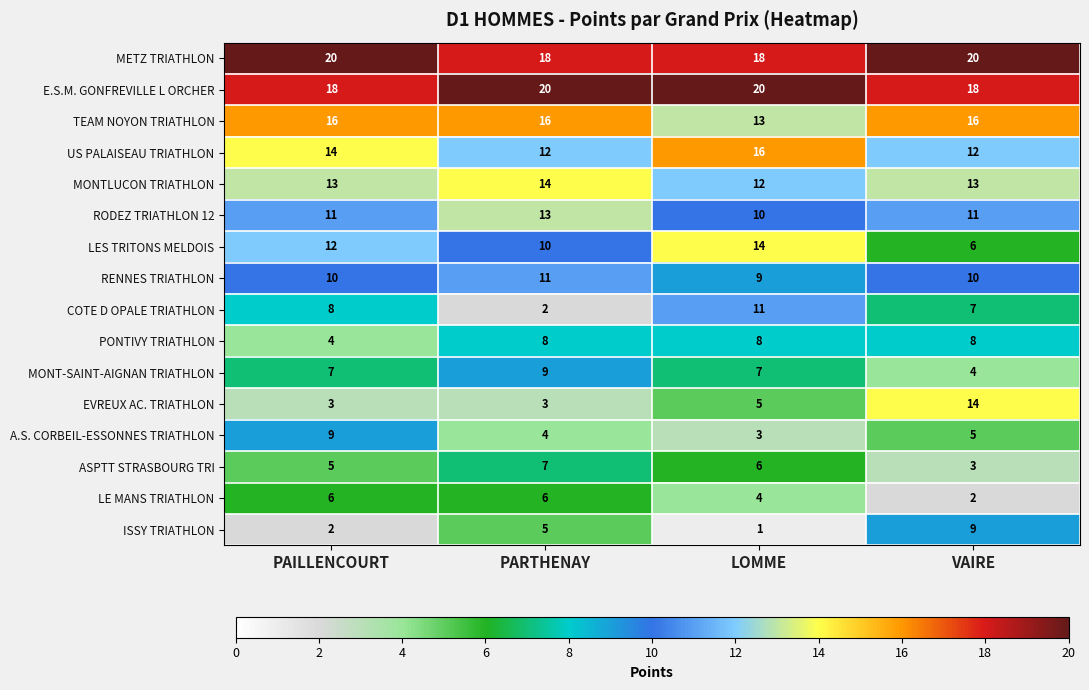

True or false: COTE D OPALE TRIATHLON has a value of 7 at VAIRE.

True